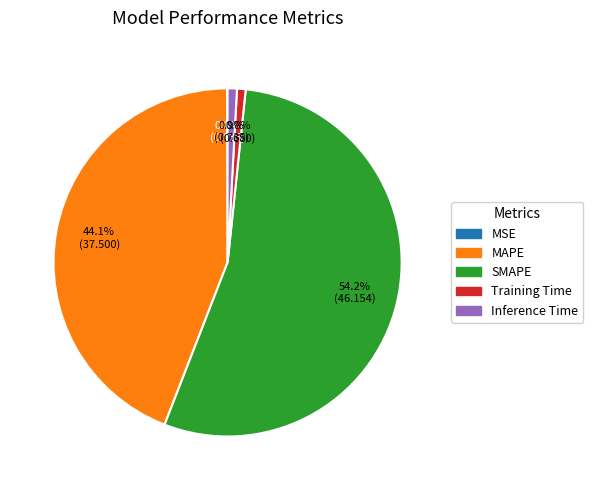

To the nearest percent, what is the difference between the largest and smallest slice percentages?

54%